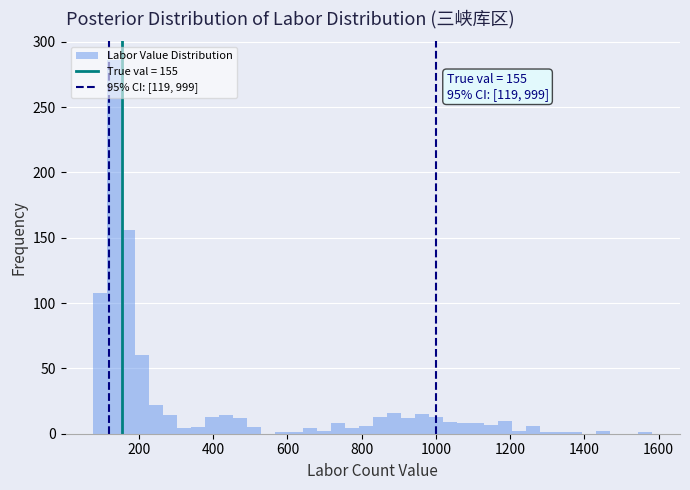

Read against the x-axis, roughly where is the centre of the tallest bar?

140